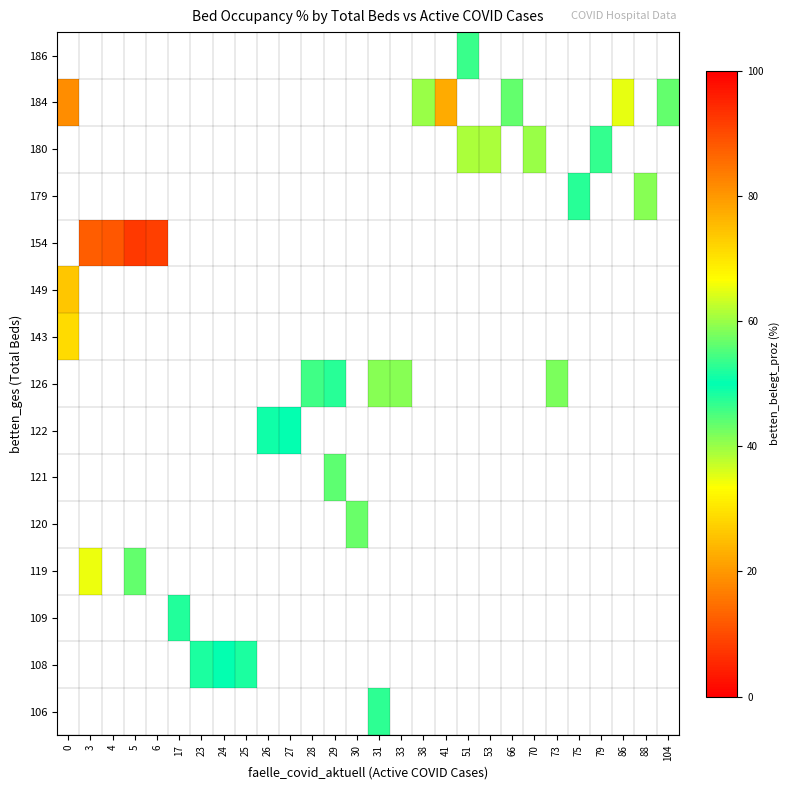

Is the value of 179 at 5 greater than the value of 108 at 33?

No